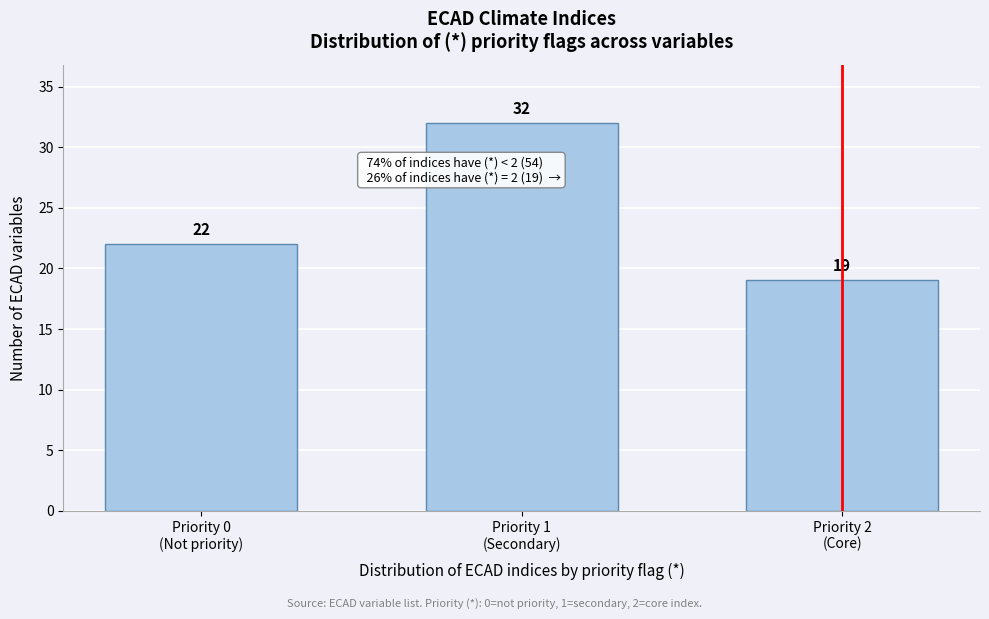

Reading left to right, extract all data points from this chart.

22	32	19